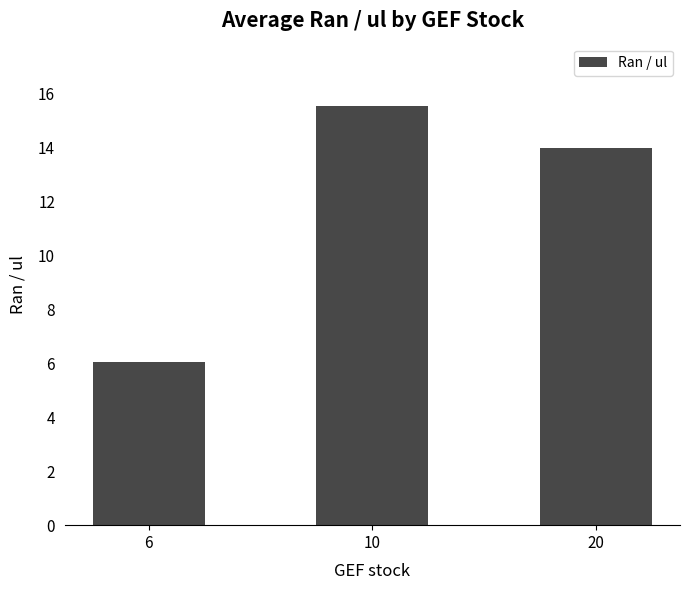

How many bars are there in total?

3